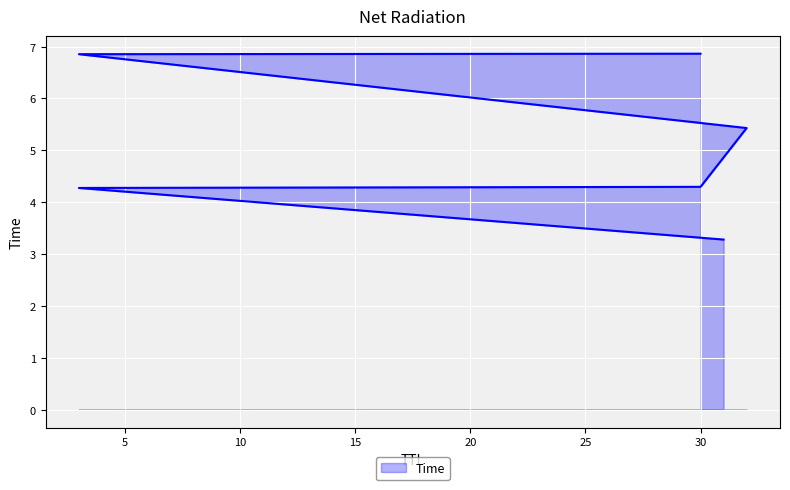

What is the value of the 2nd point from the left?

4.3